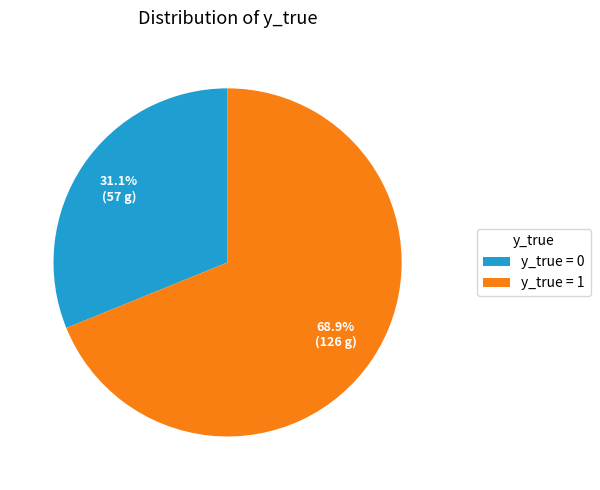

Between y_true = 0 and y_true = 1, which is larger?

y_true = 1